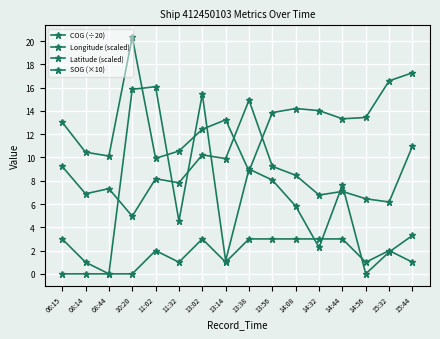

Reading left to right, extract all data points from this chart.

COG (÷20): 0.0	0.0	0.0	15.8	16.1	4.5	15.4	1.1	9.0	8.1	5.8	2.3	7.6	0.0	1.9	3.3
Longitude (scaled): 13.0	10.4	10.1	20.3	9.9	10.5	12.4	13.2	8.8	13.8	14.2	14.0	13.3	13.4	16.6	17.3
Latitude (scaled): 9.2	6.9	7.3	5.0	8.2	7.8	10.2	9.9	14.9	9.2	8.5	6.8	7.1	6.5	6.2	11.0
SOG (×10): 3.0	1.0	0.0	0.0	2.0	1.0	3.0	1.0	3.0	3.0	3.0	3.0	3.0	1.0	2.0	1.0